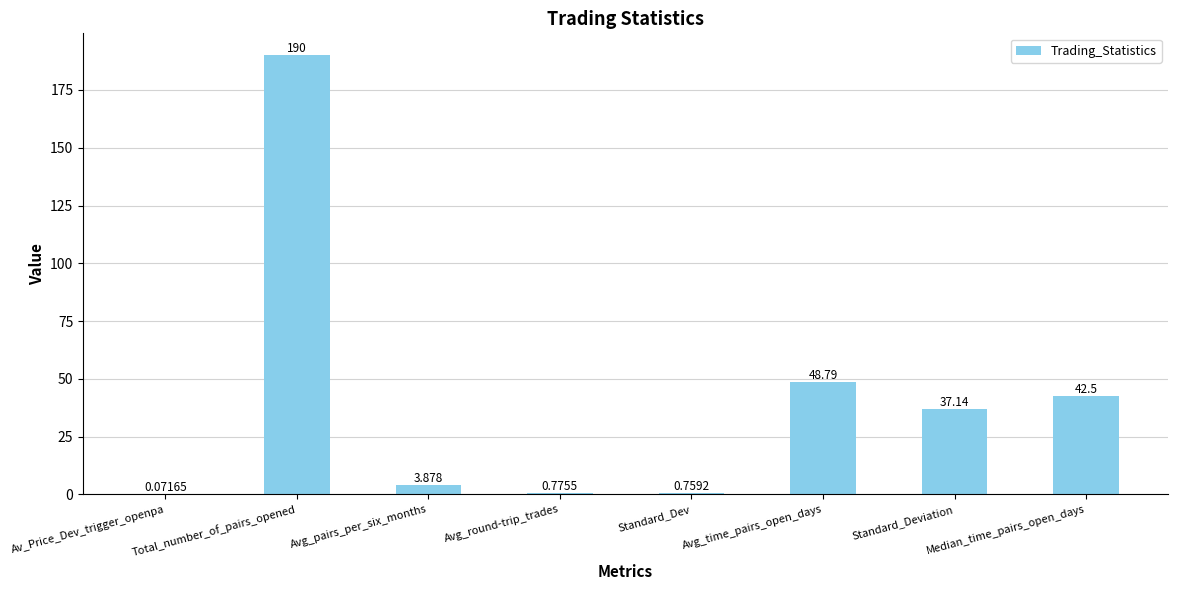

At which label is the value closest to 95?

Avg_time_pairs_open_days